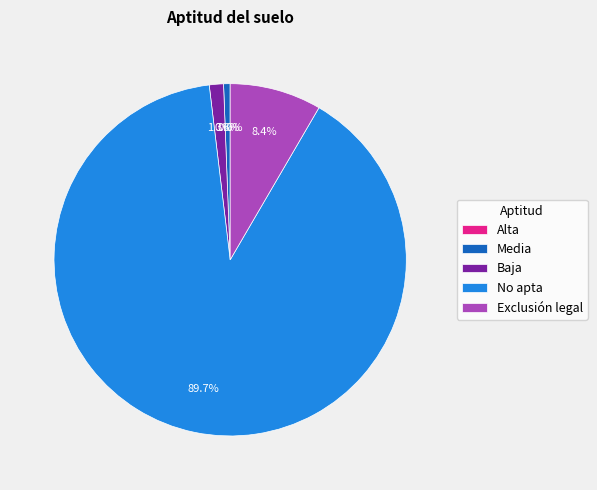

Which slice is the smallest?

Alta